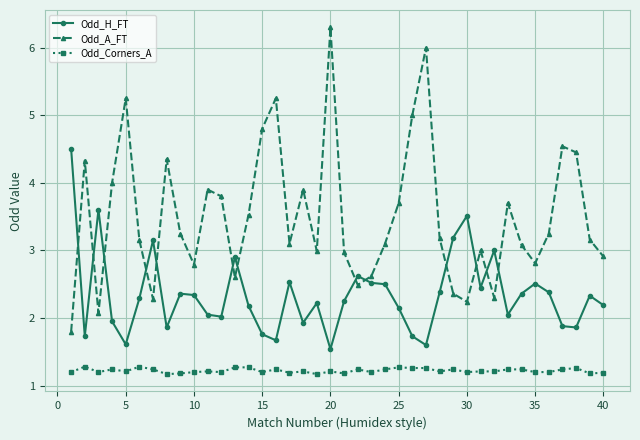

Which series has the widest spread of values?

Odd_A_FT